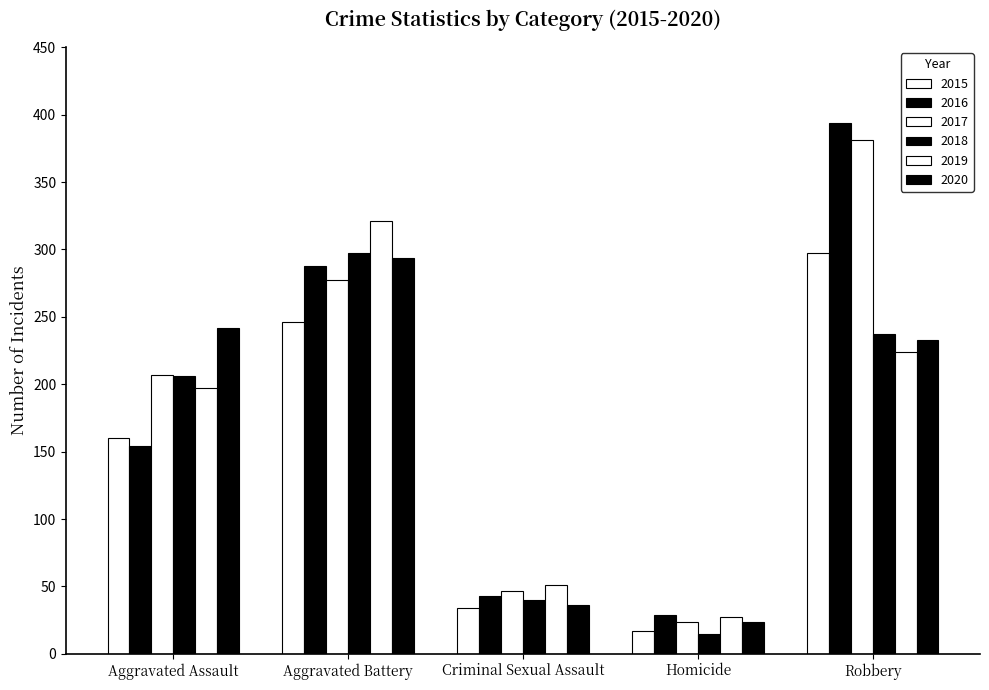

Does the chart contain stacked bars?

No